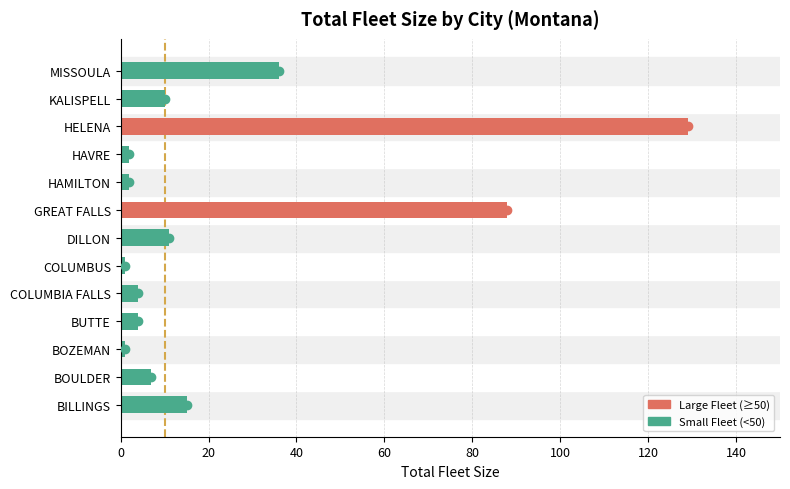

Between BILLINGS and BOZEMAN, which is larger?

BILLINGS